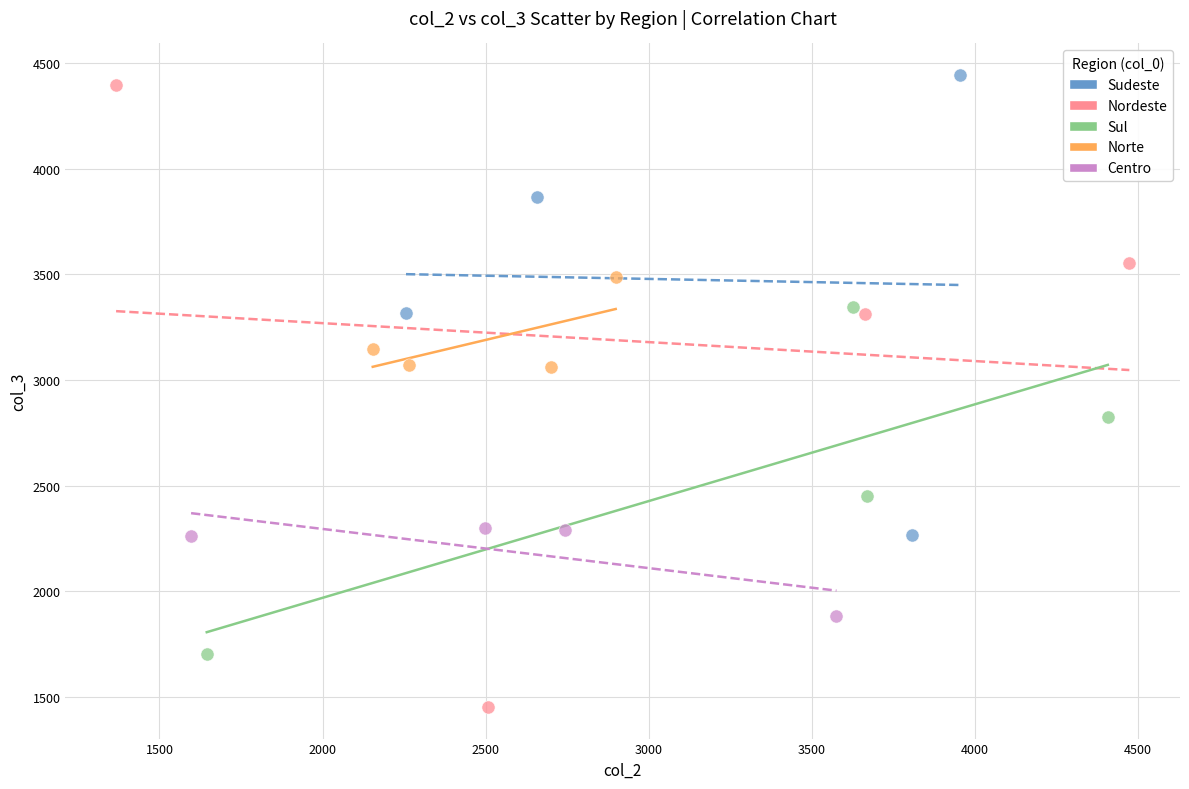

Which series contains the lowest Y value?

Nordeste